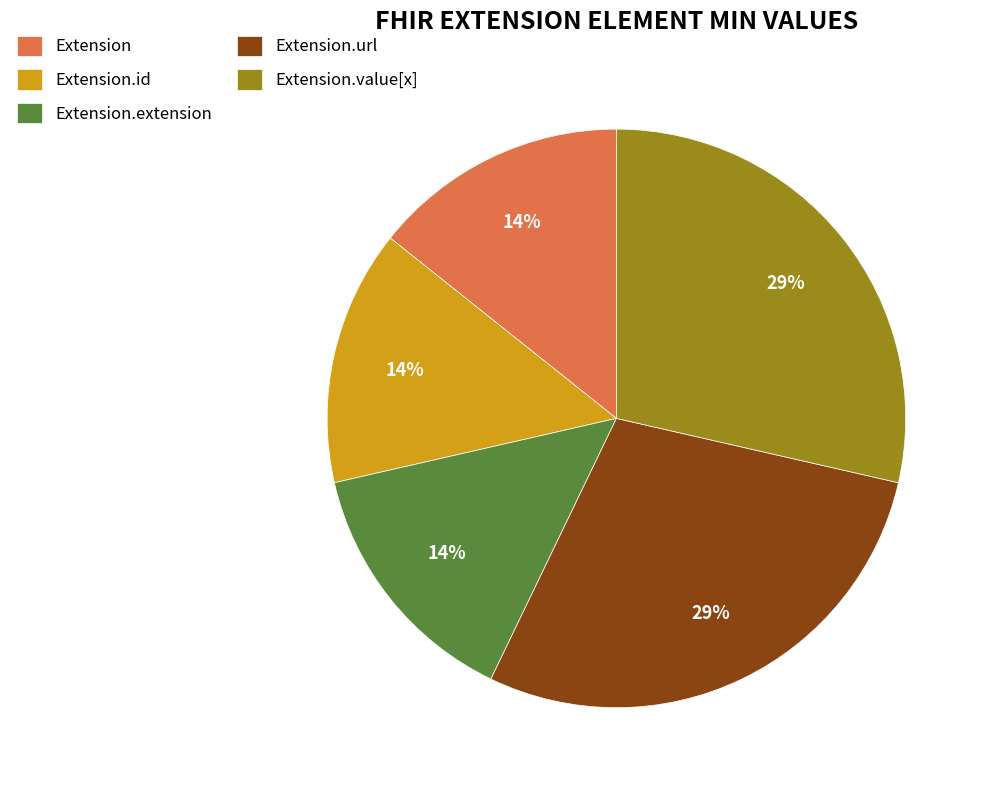

Combined, do Extension.url and Extension.id account for over 50%?

No